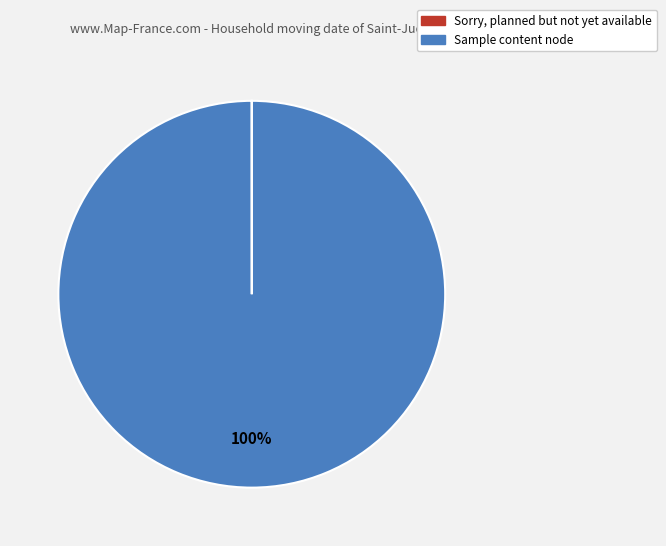

Which slice is the largest?

Sample content node